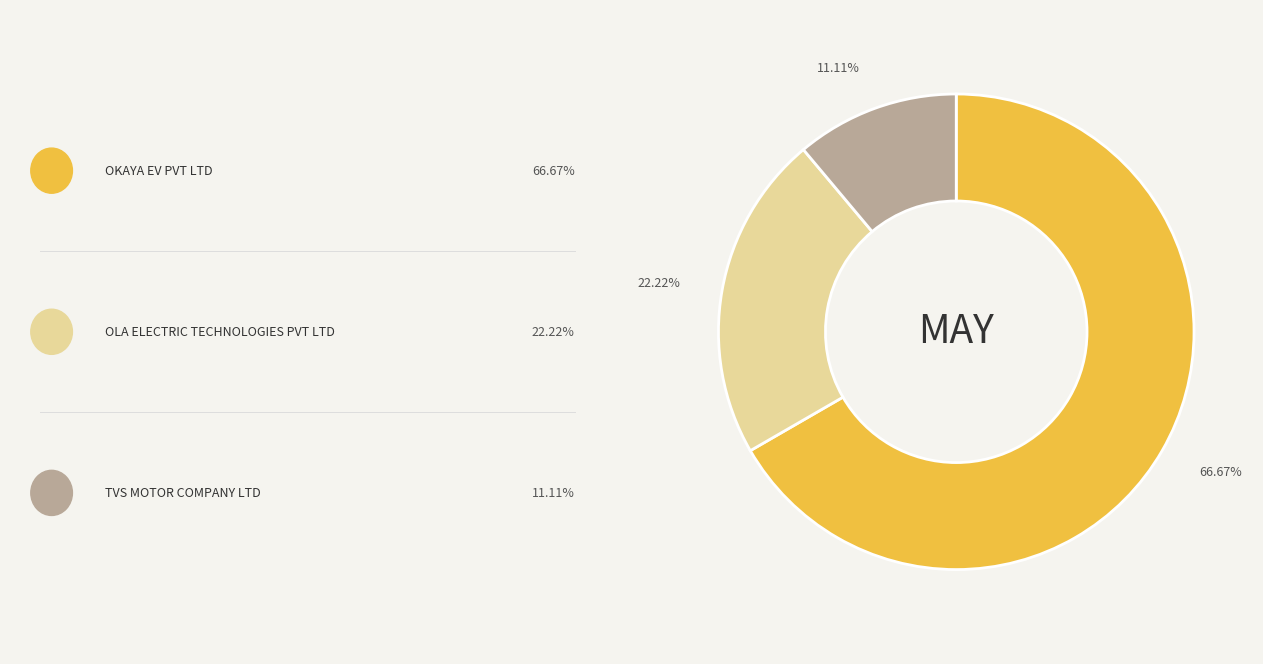

Does any single category account for the majority?

Yes